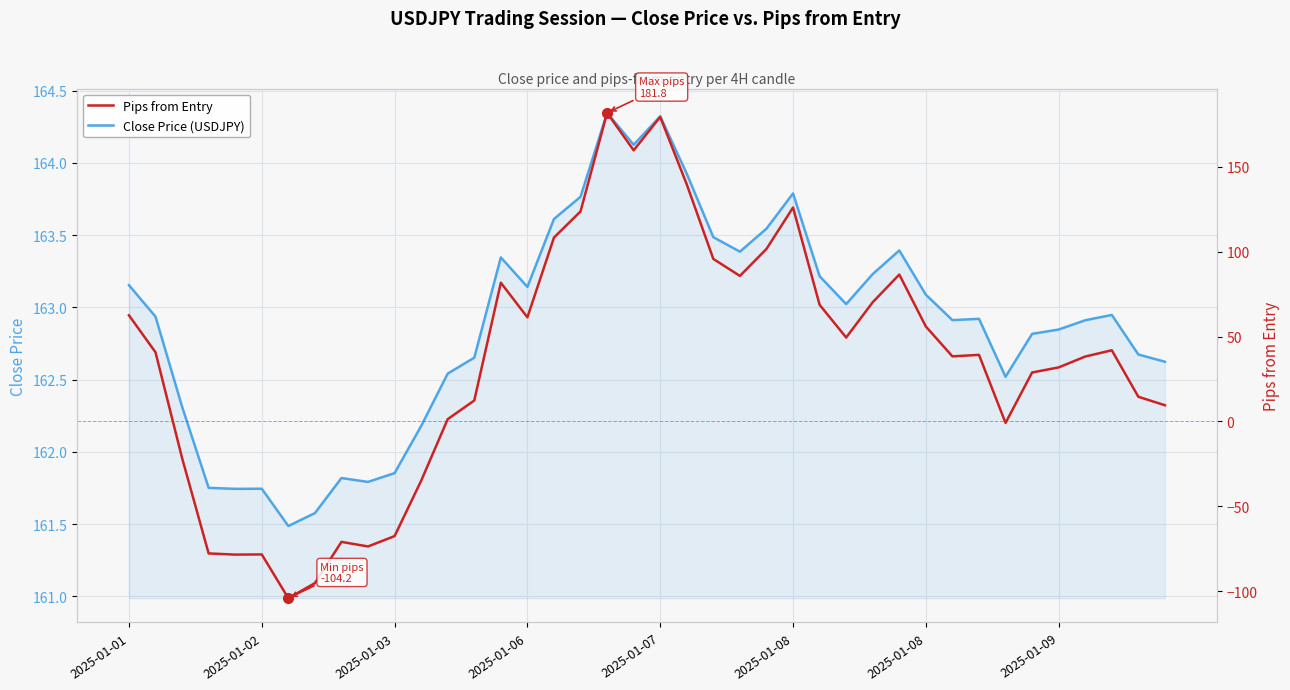

What is the difference between the highest and lowest values at 9?

235.5